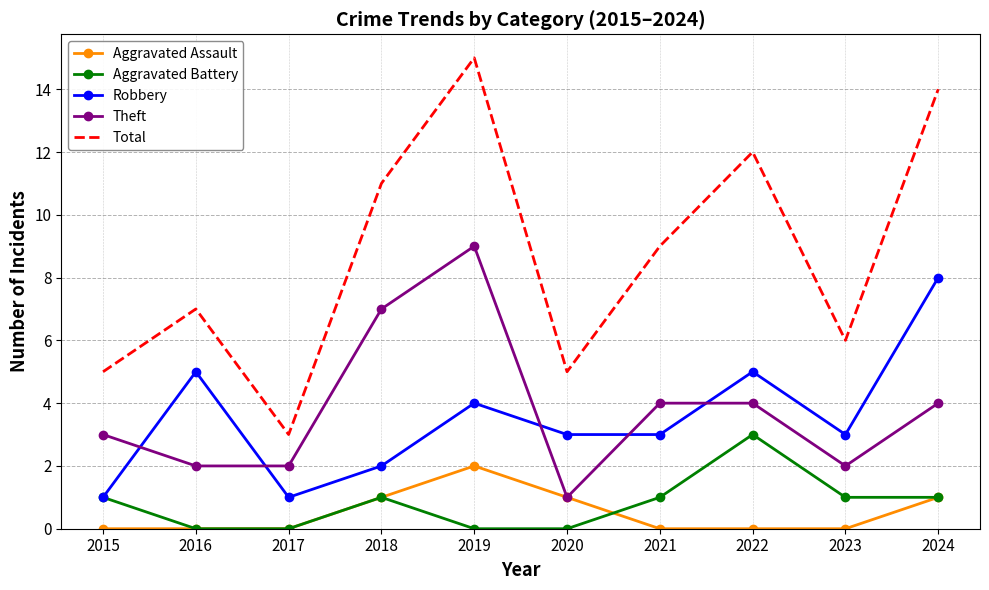

Rank the series by their maximum value, from lowest to highest.

Aggravated Assault, Aggravated Battery, Robbery, Theft, Total